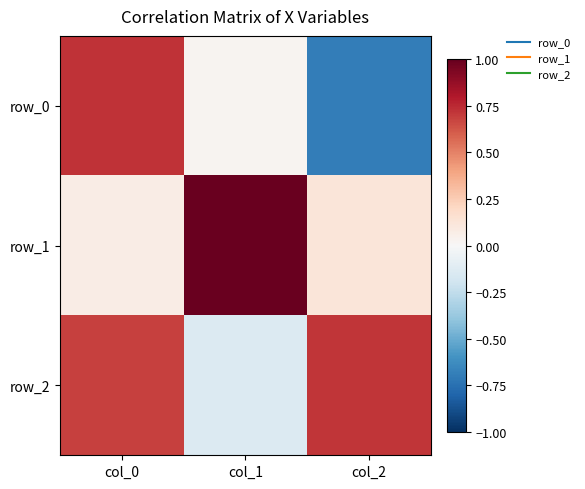

List the labels in order of row_2 value, smallest first.

col_1, col_0, col_2